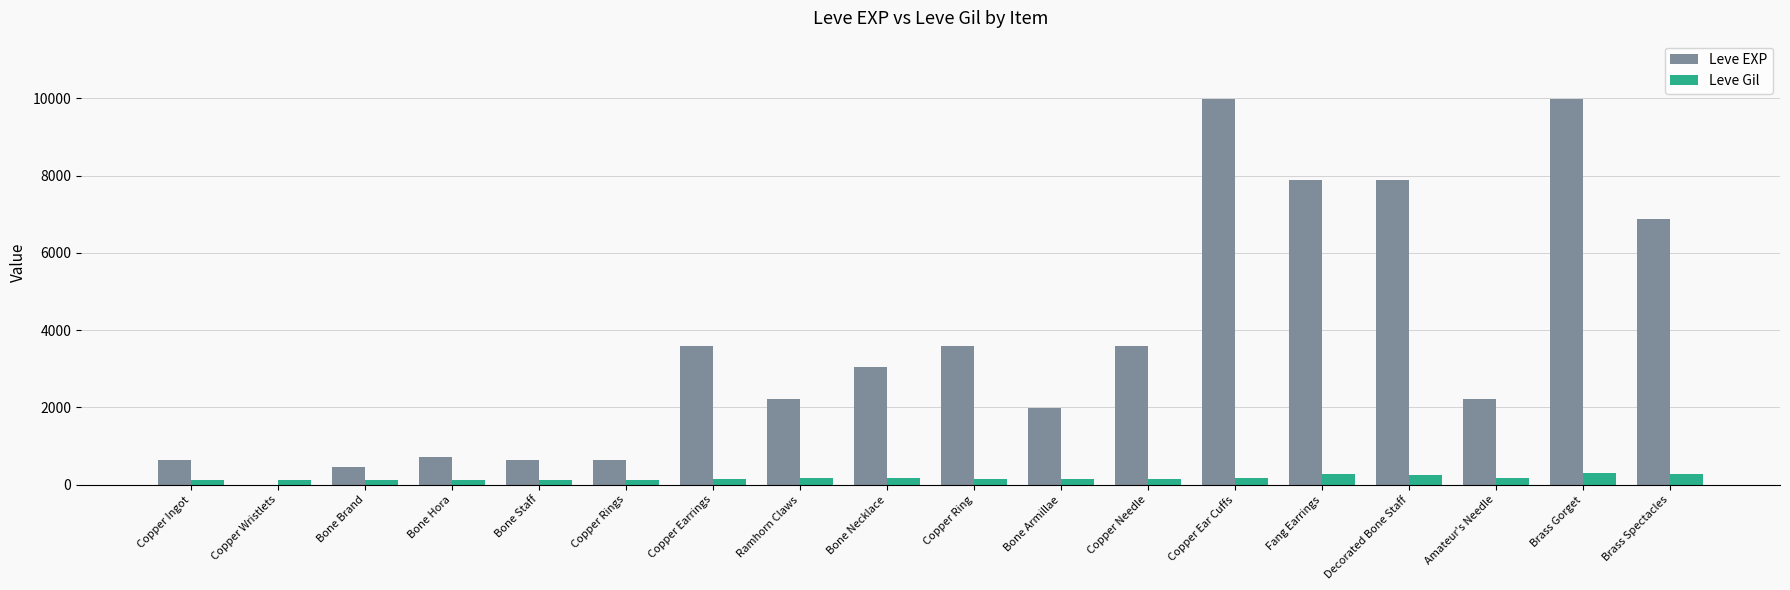

What is the sum of all Leve Gil values?

3029